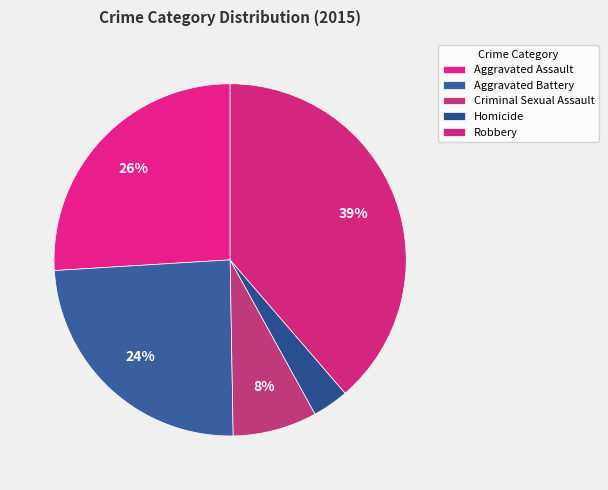

Between Criminal Sexual Assault and Robbery, which is larger?

Robbery